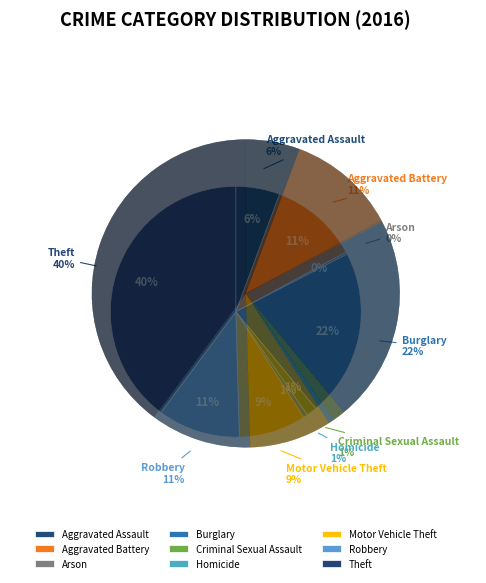

Which has a higher value, Motor Vehicle Theft or Homicide?

Motor Vehicle Theft